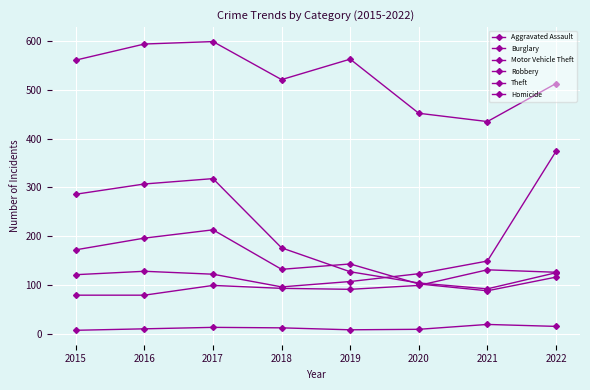

How many categories are shown in the chart?

8